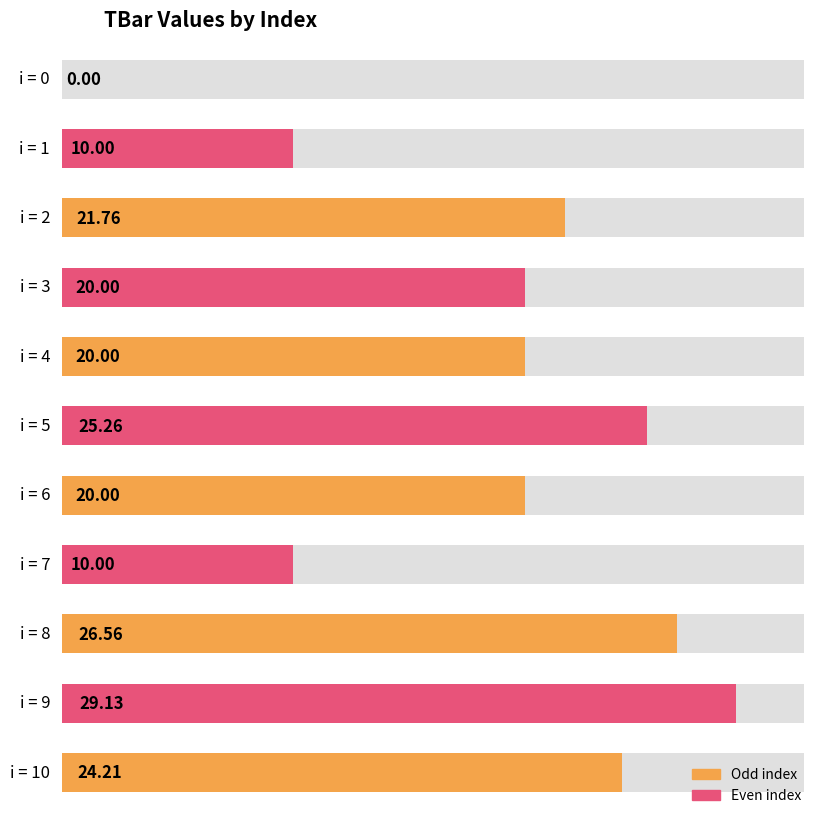

Rank the categories by value from lowest to highest.

0, 1, 7, 3, 4, 6, 2, 10, 5, 8, 9